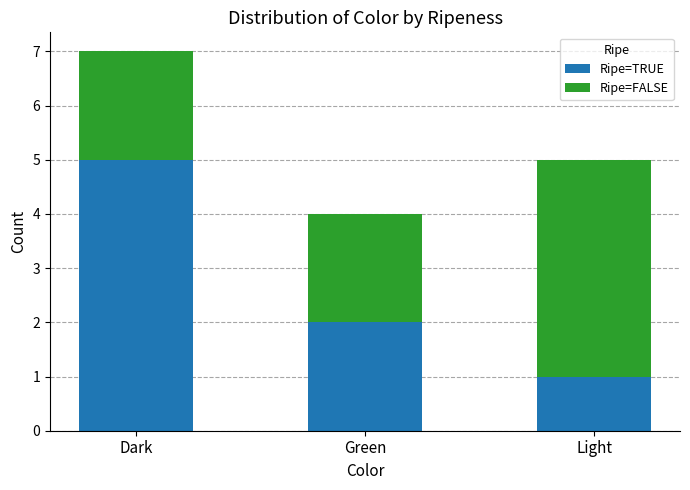

At which category is the sum across all series the highest?

Dark